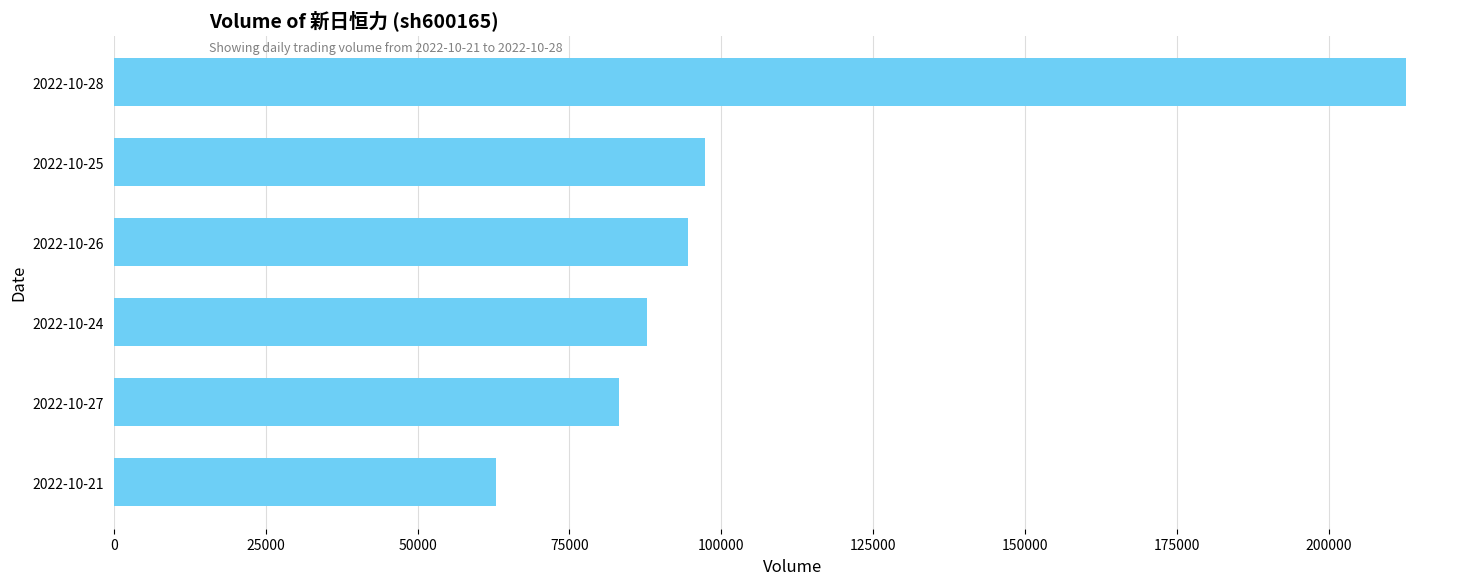

The value at 2022-10-27 is 26034. True or false?

False